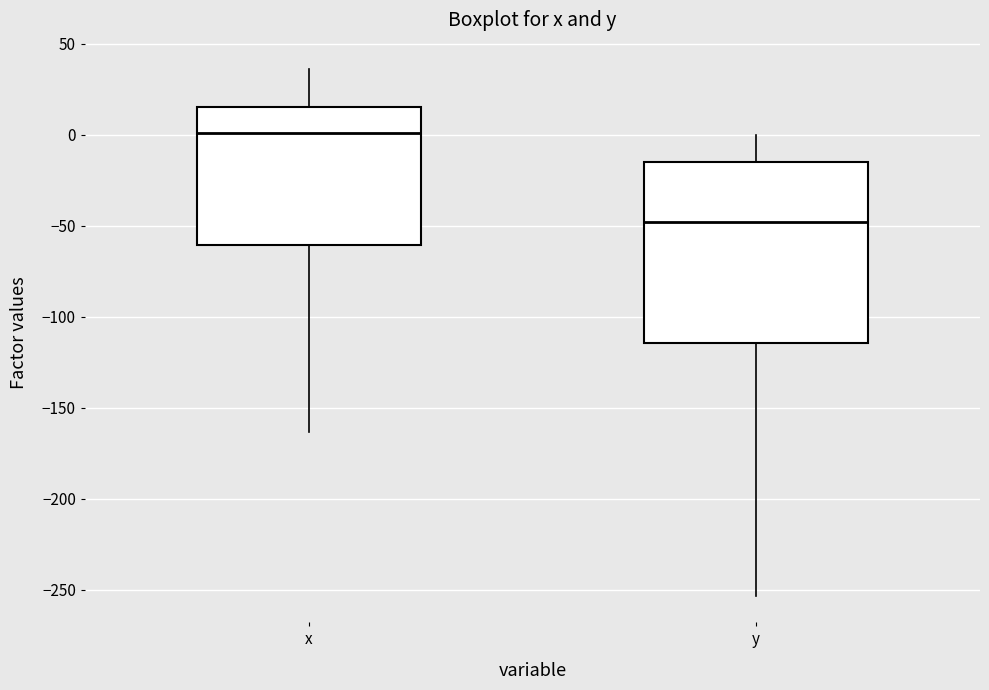

Which box's median line is the lowest?

y